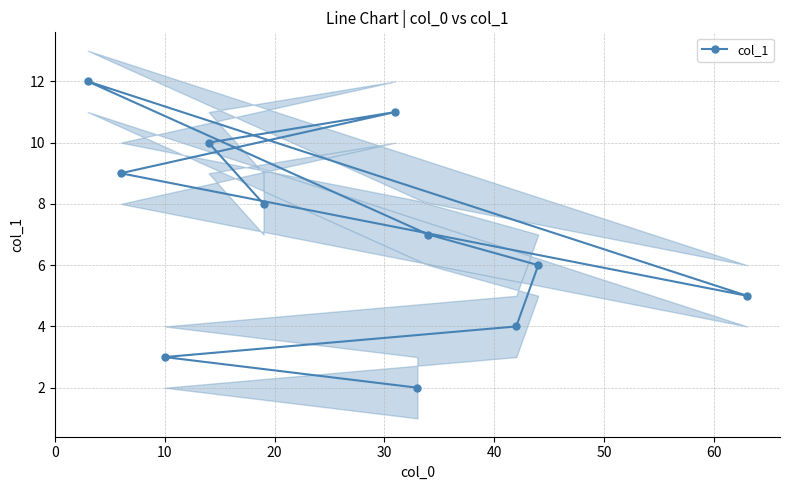

What is the maximum value for col_1?

12